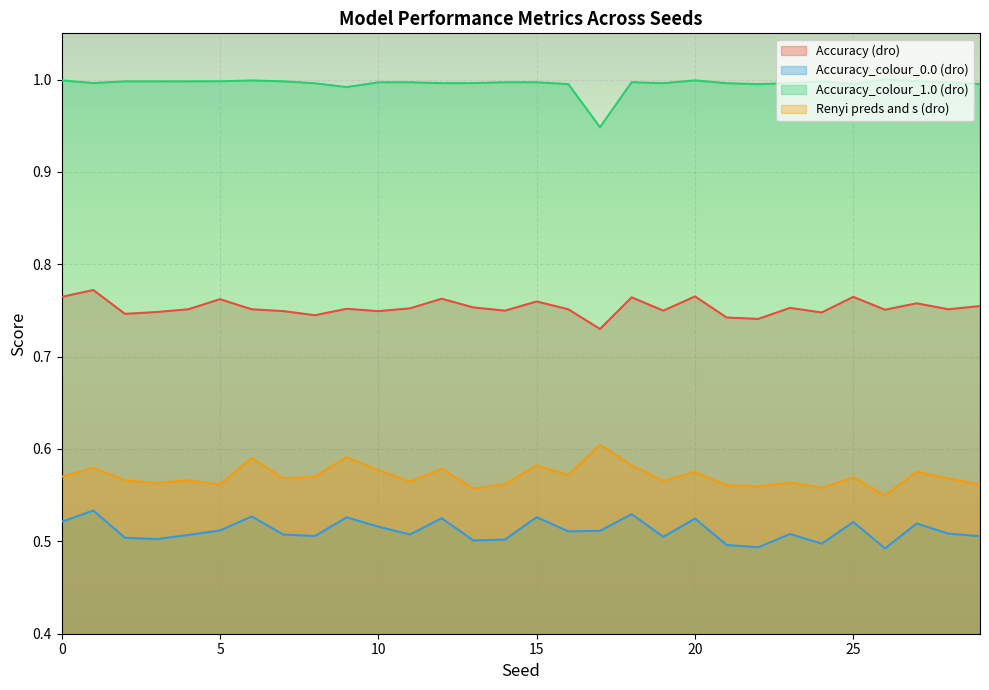

What is the lowest value of the Accuracy_colour_1.0 (dro) series?

0.9